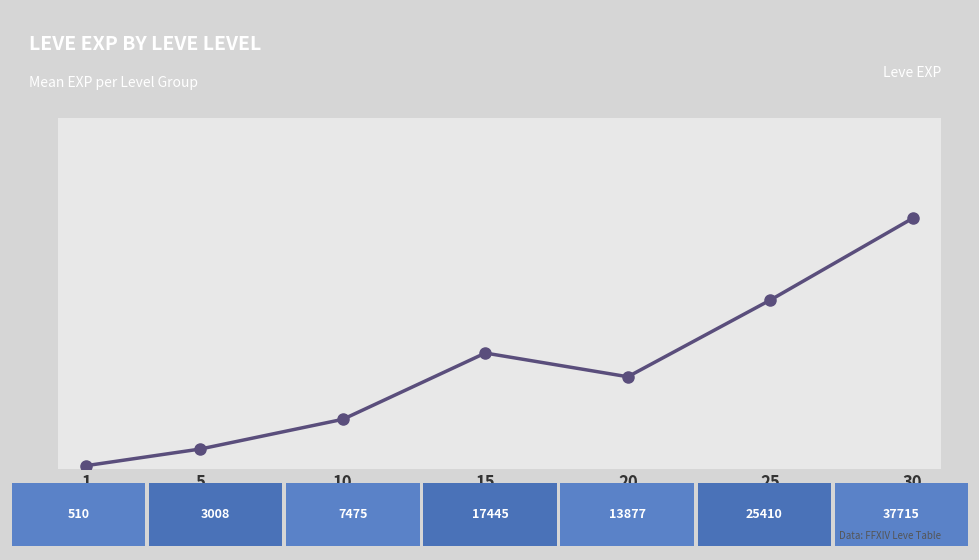

Is this an area chart (filled region under the line)?

No